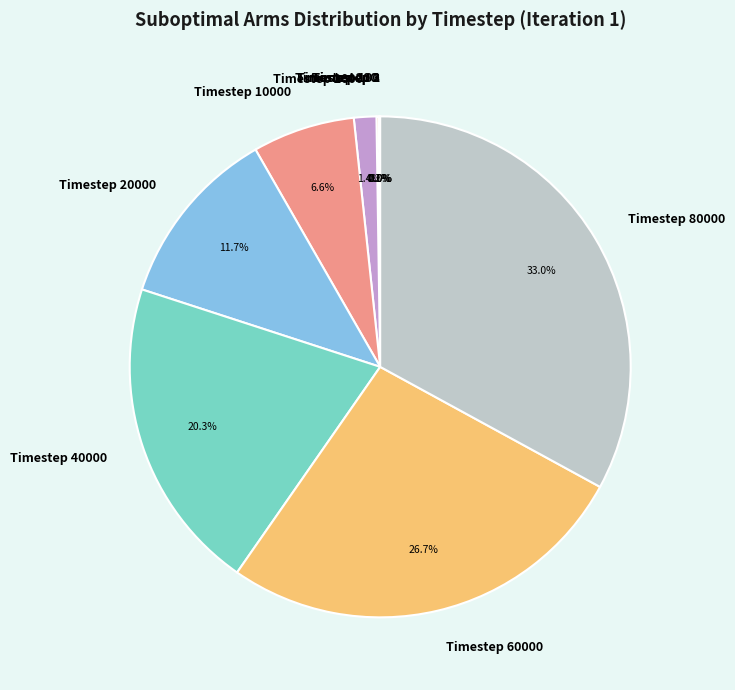

Is there any slice that represents more than half of the pie?

No